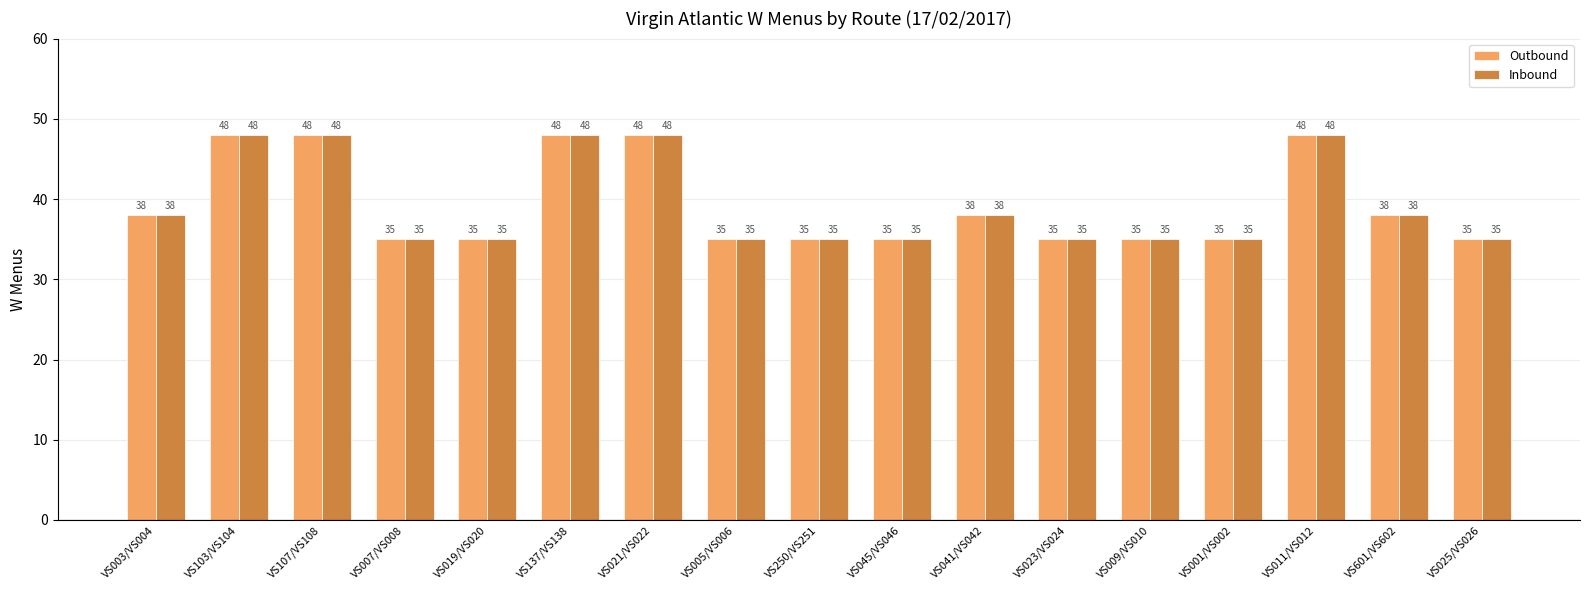

How many series are shown in this chart?

2